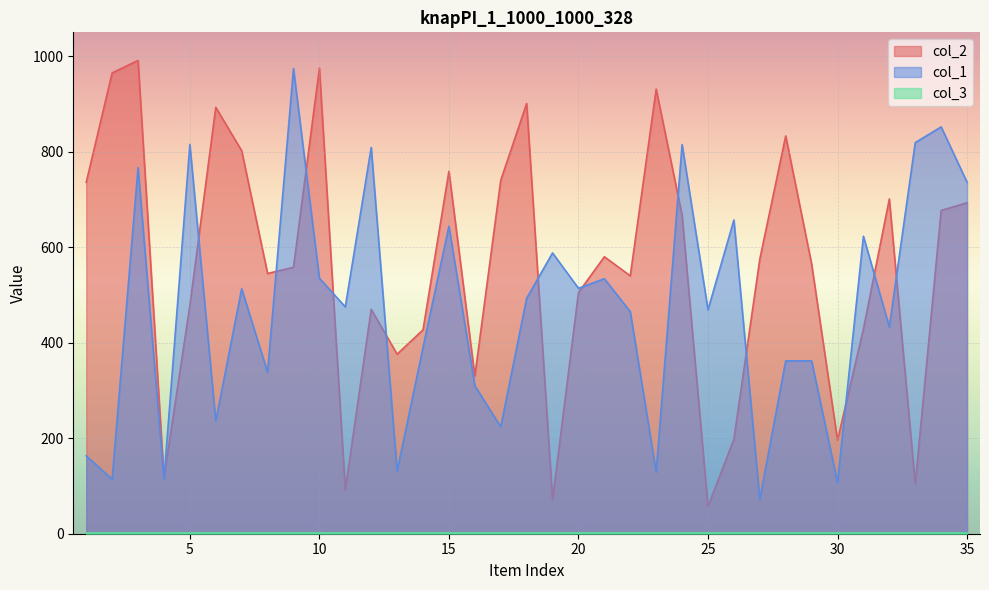

What is the value of the col_1 point at the 11th from the left?

475